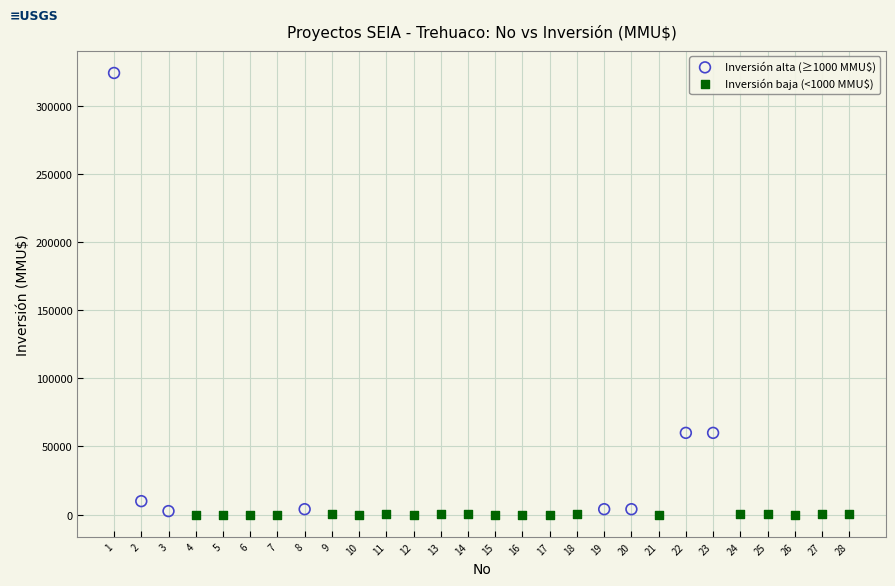

Which series has the largest Y range (max minus min)?

Inversión alta (≥1000 MMU$)